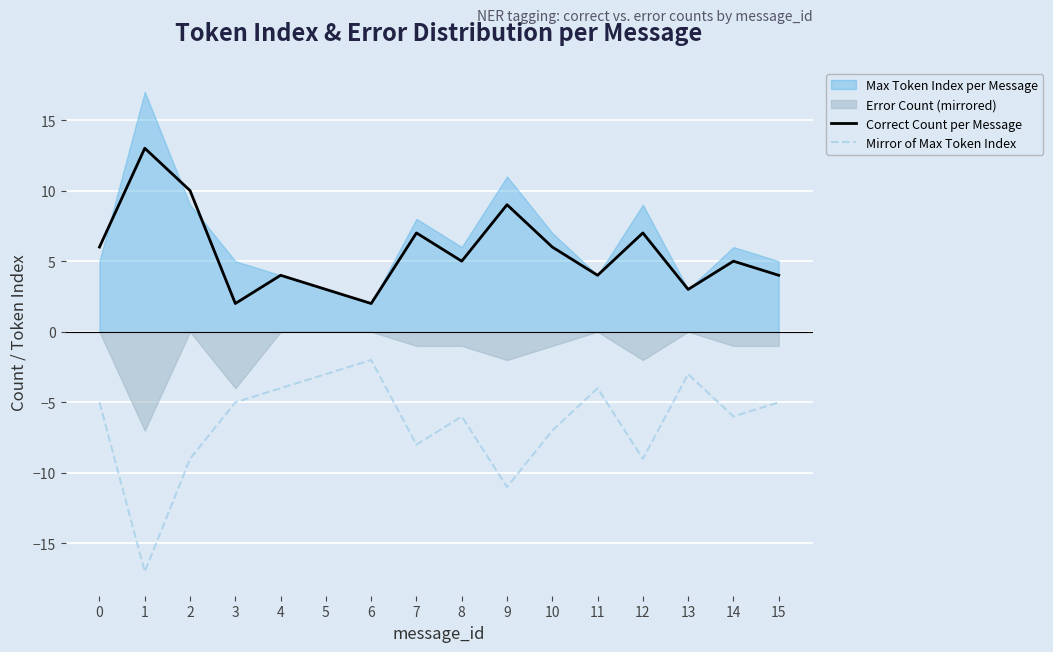

True or false: Correct Count per Message and Mirror of Max Token Index intersect in this chart.

False